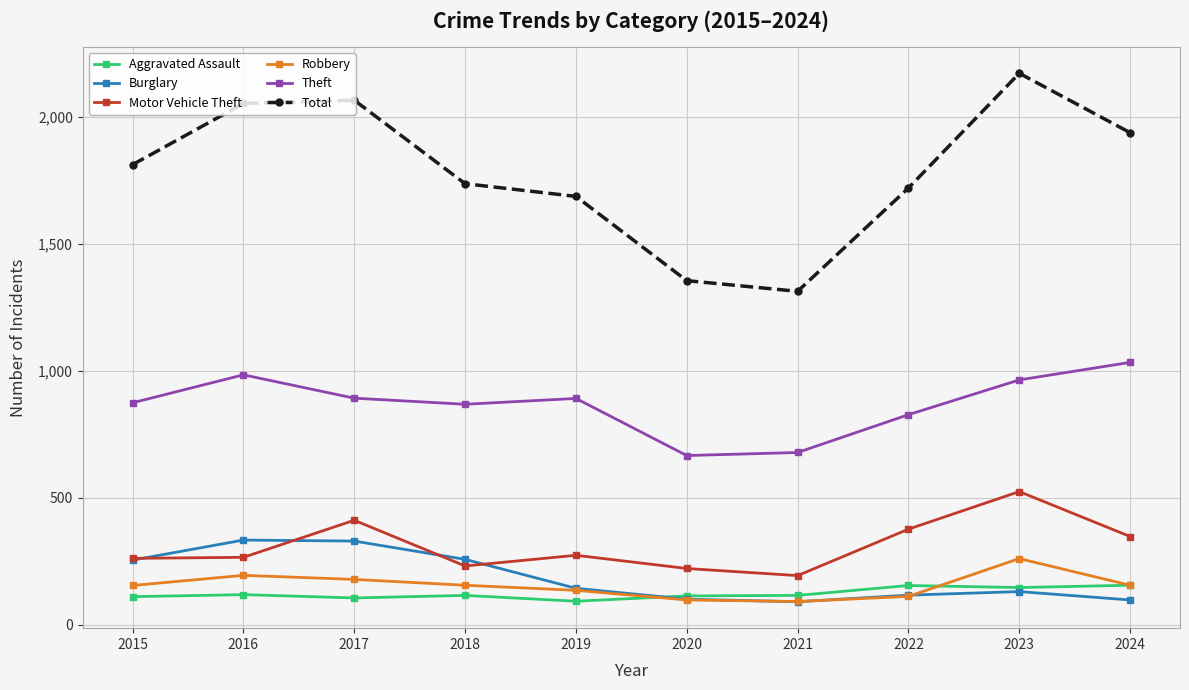

At which category is the sum across all series the highest?

2023